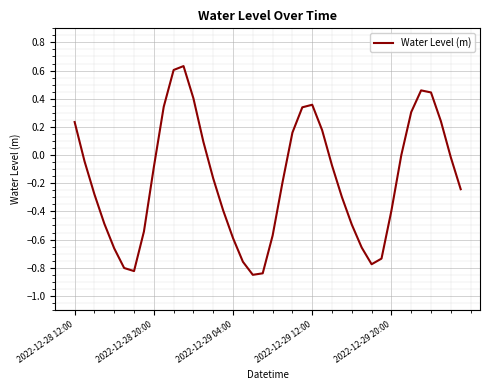

What is the average value?

-0.2